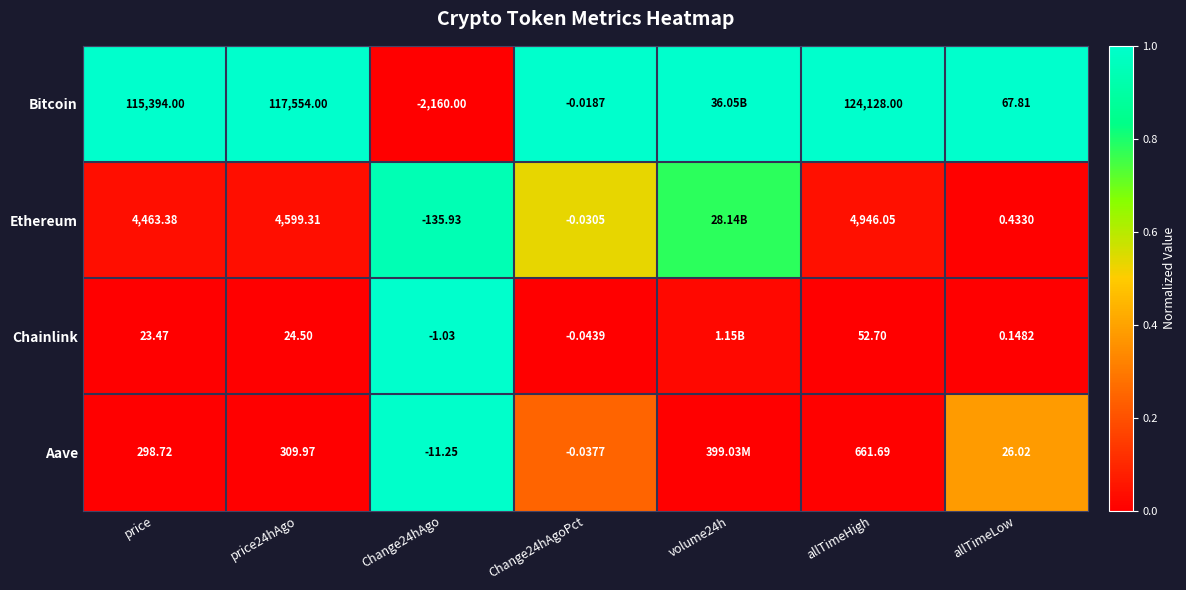

List the labels in order of Ethereum value, largest first.

Change24hAgo, volume24h, Change24hAgoPct, allTimeHigh, price24hAgo, price, allTimeLow